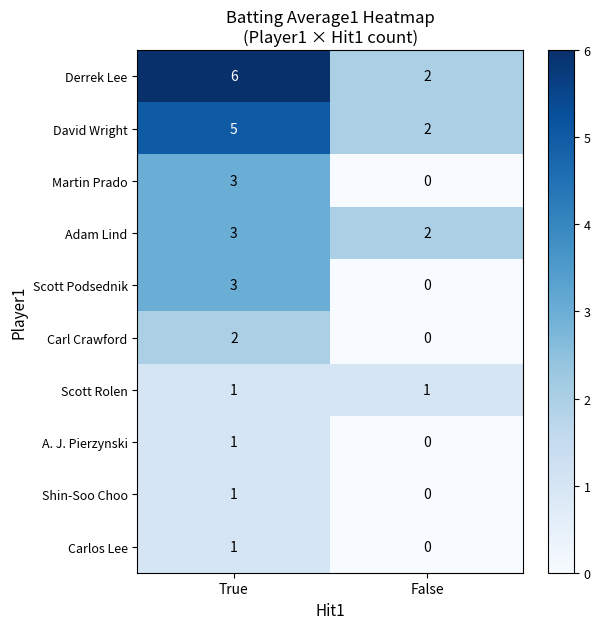

The value of Derrek Lee at False is 4. True or false?

False